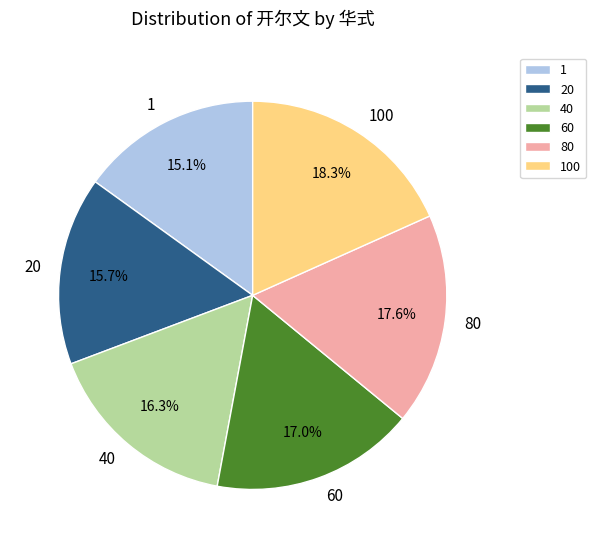

Combined, do 1 and 40 account for over 50%?

No